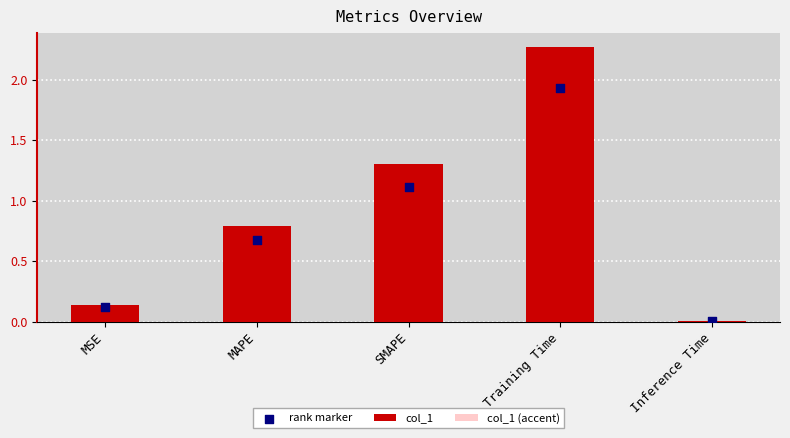

Which series has the widest spread of Y values?

col_1